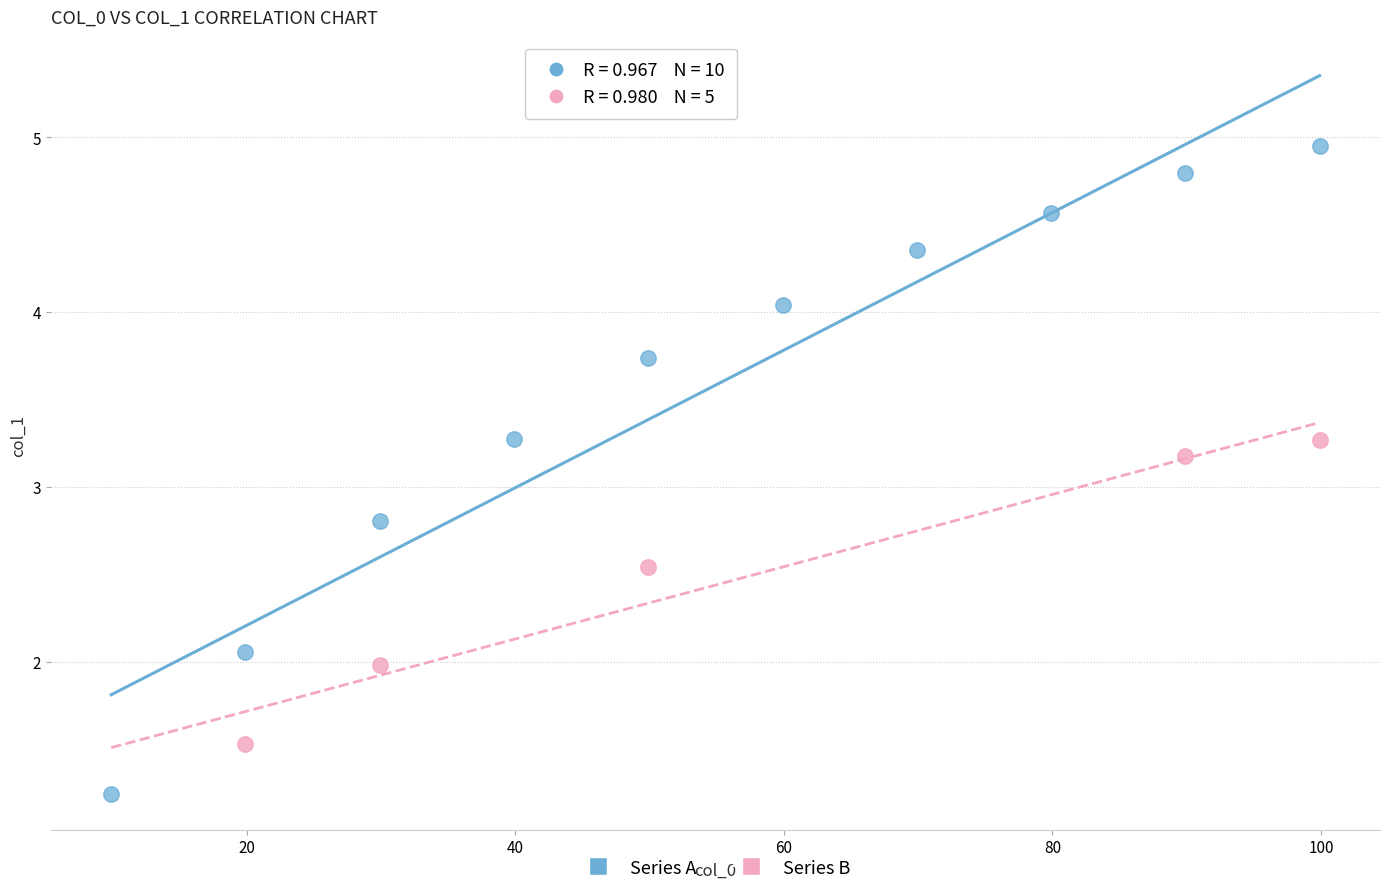

Which series has the largest Y range (max minus min)?

Series A